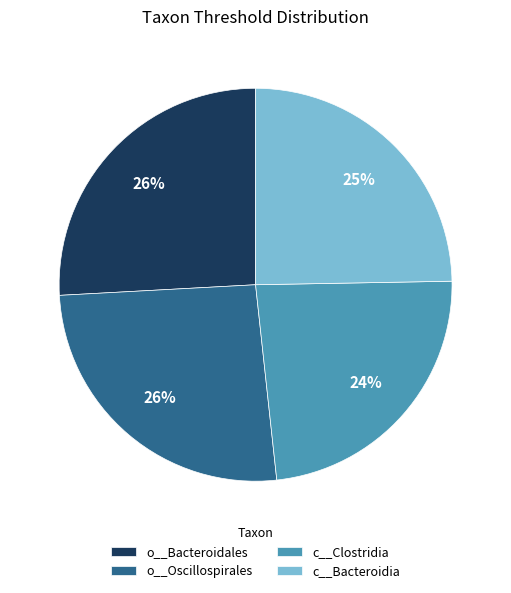

What percentage is the c__Bacteroidia slice, to the nearest percent?

25%